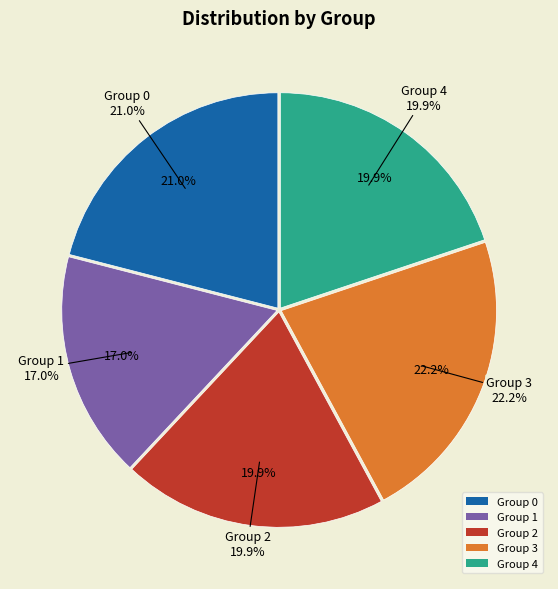

Combined, do 4.1 and 2.1 account for over 50%?

No